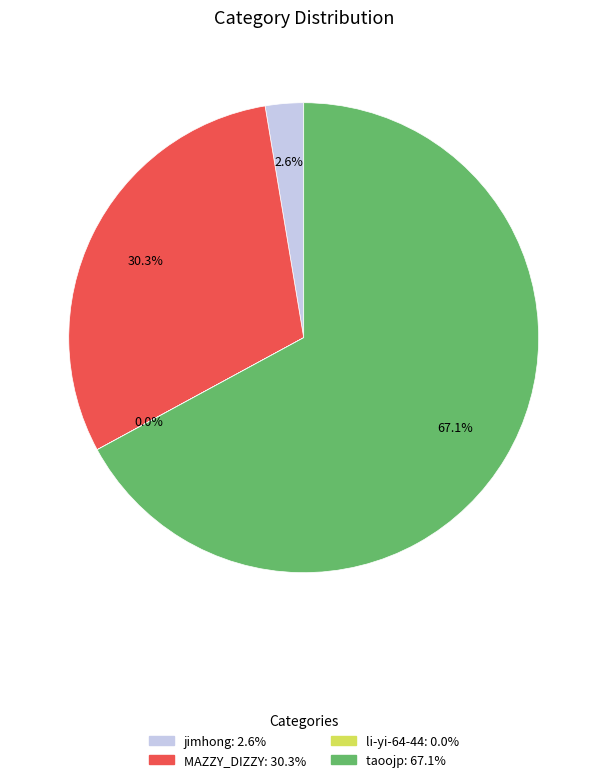

Which slice is the largest?

taoojp